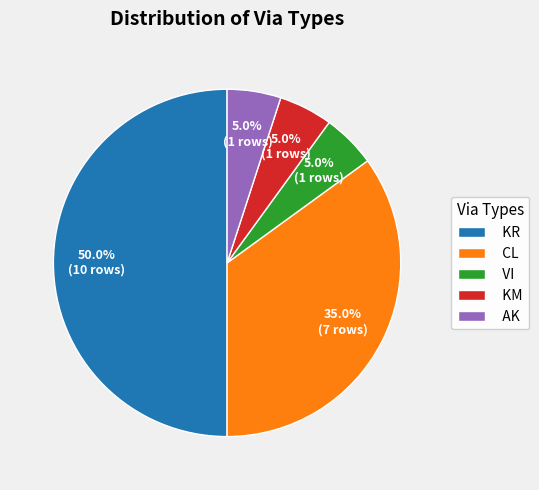

How many slices are in this pie chart?

5